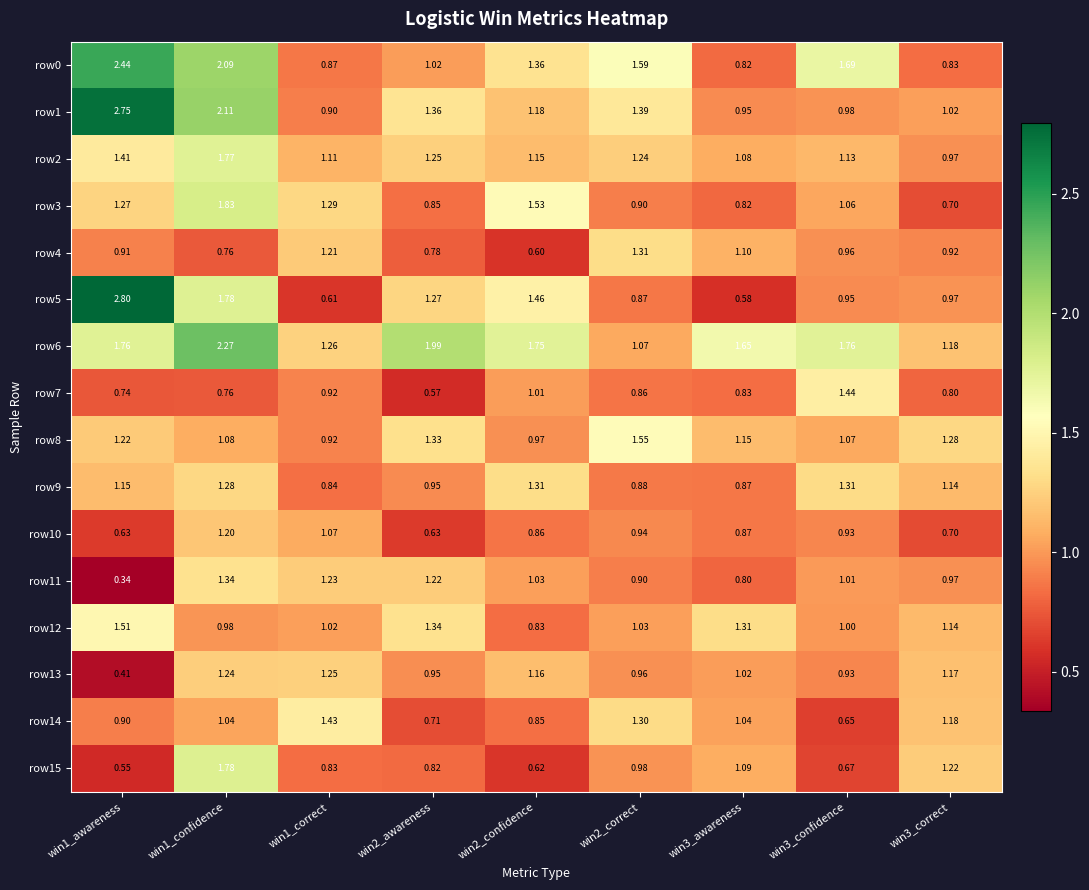

Is the value of row6 at win3_confidence greater than the value of row15 at win2_confidence?

Yes